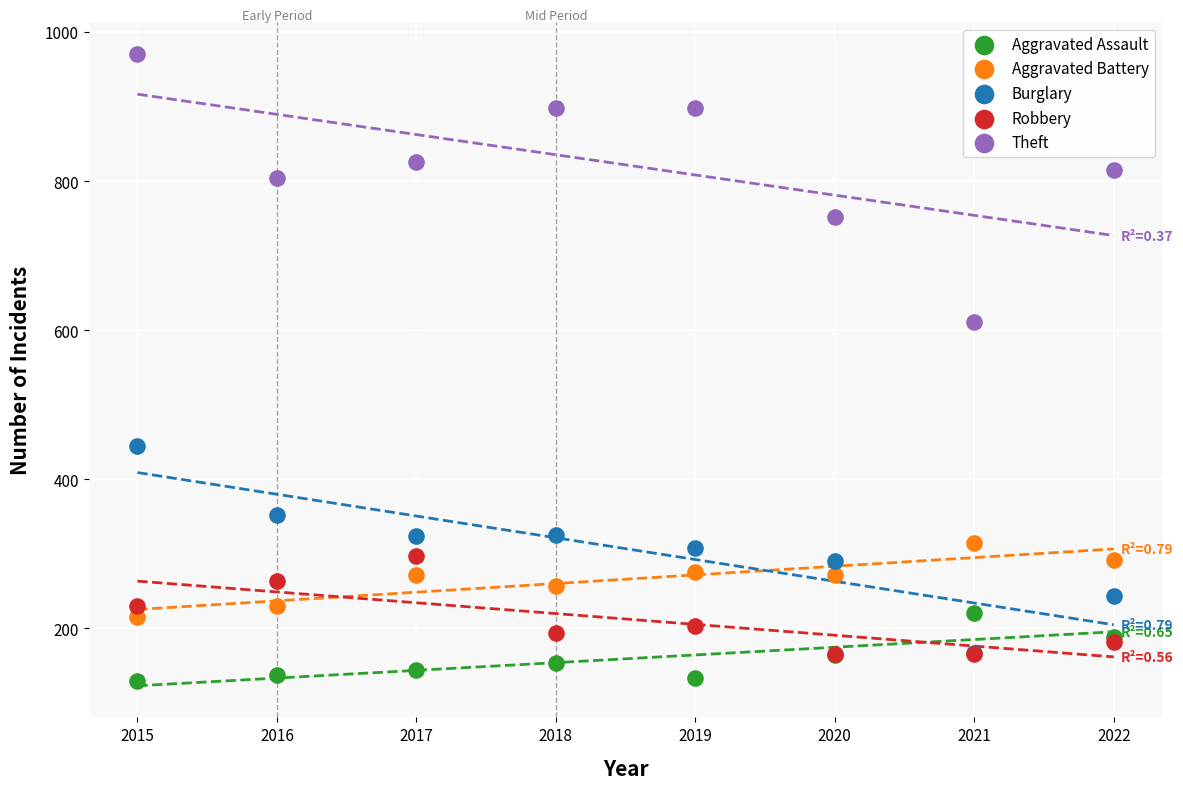

What are all the series names shown in the legend?

Aggravated Assault, Aggravated Battery, Burglary, Robbery, Theft